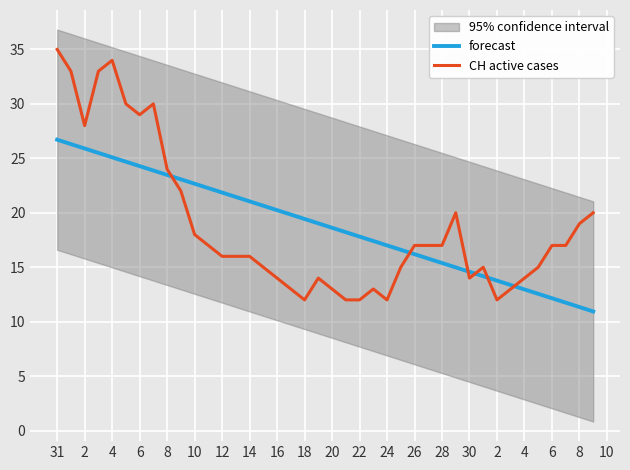

The value of CH active cases at 12 is 47.4. True or false?

False